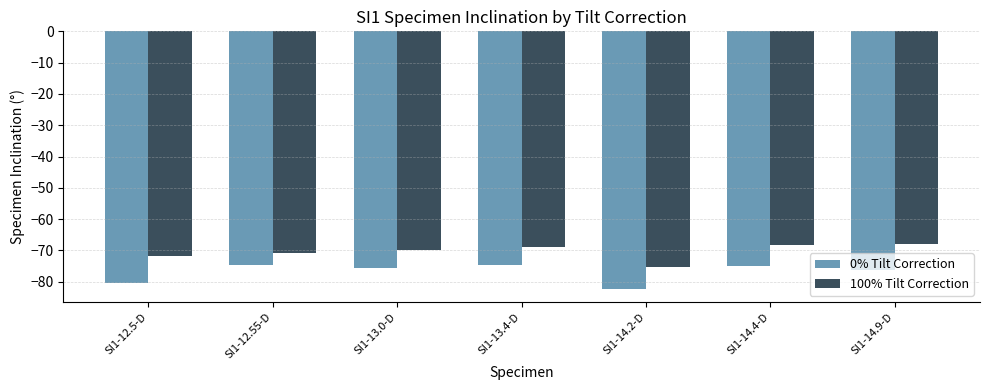

True or false: 100% Tilt Correction has a value of -71.9 at SI1-12.5-D.

True